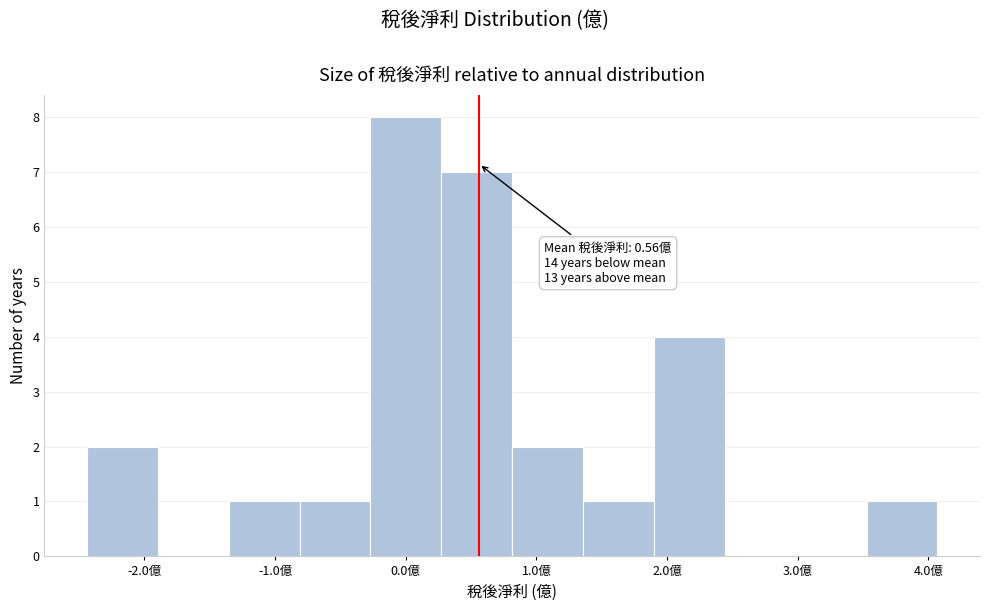

Over which range of the x-axis is the bar tallest?

-0.3 to 0.3